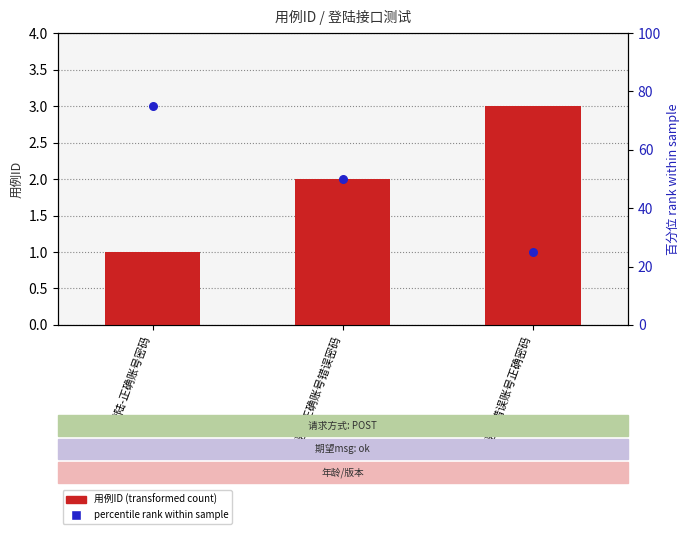

Which series reaches the minimum Y coordinate?

用例ID (transformed count)